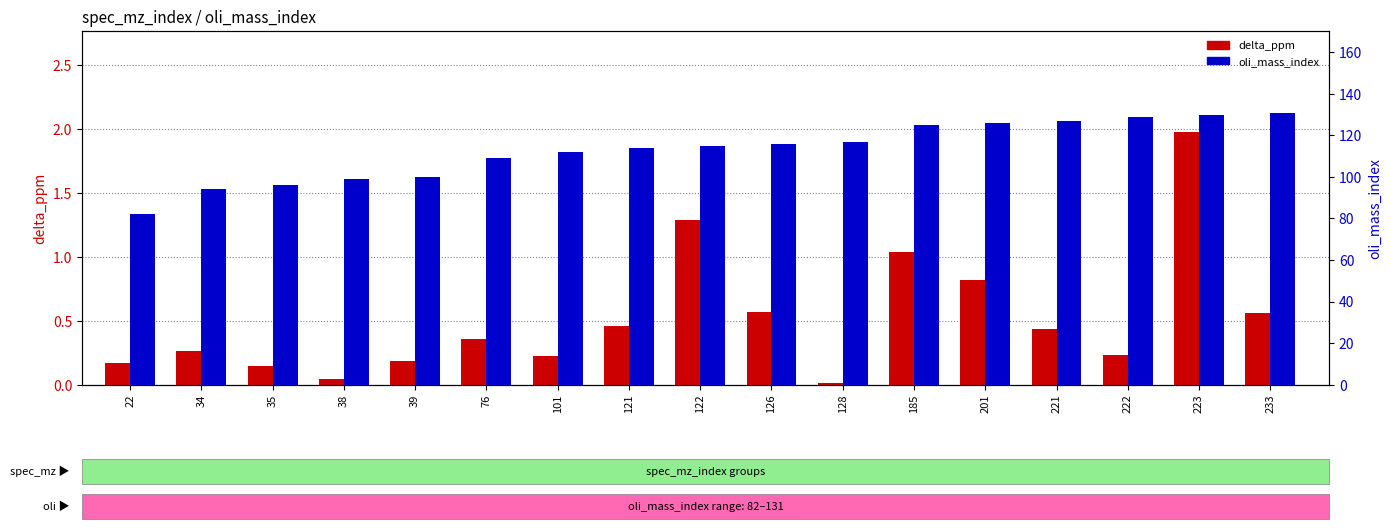

What are all the series names shown in the legend?

delta_ppm, oli_mass_index